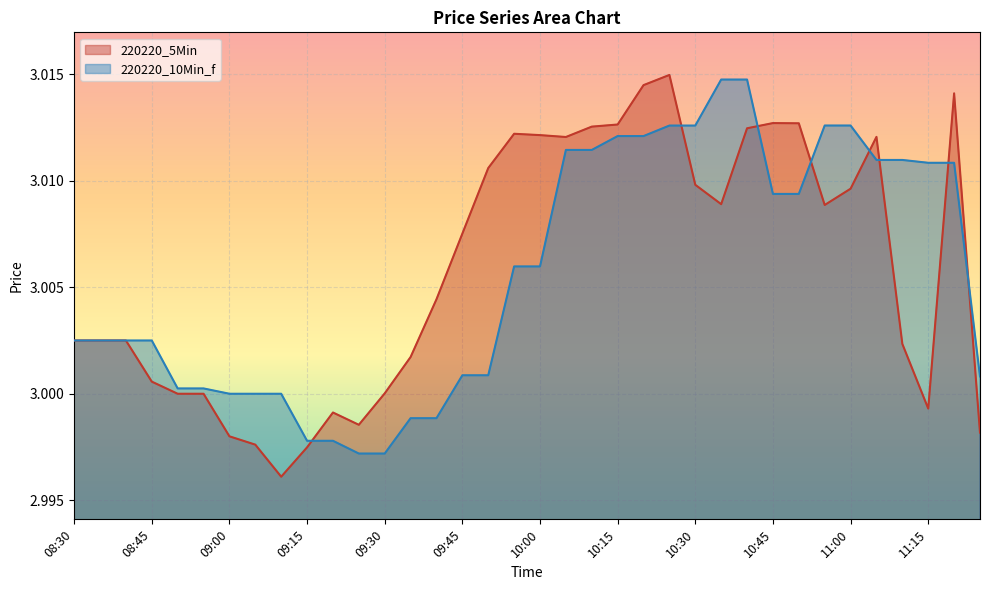

List the labels in order of value, largest first.

10:25, 10:20, 11:20, 10:45, 10:50, 10:15, 10:10, 10:40, 09:55, 10:00, 11:05, 10:05, 09:50, 10:30, 11:00, 10:35, 10:55, 09:45, 09:40, 08:30, 08:40, 08:35, 11:10, 09:35, 08:45, 09:30, 08:50, 08:55, 11:15, 09:20, 09:25, 11:25, 09:00, 09:05, 09:15, 09:10